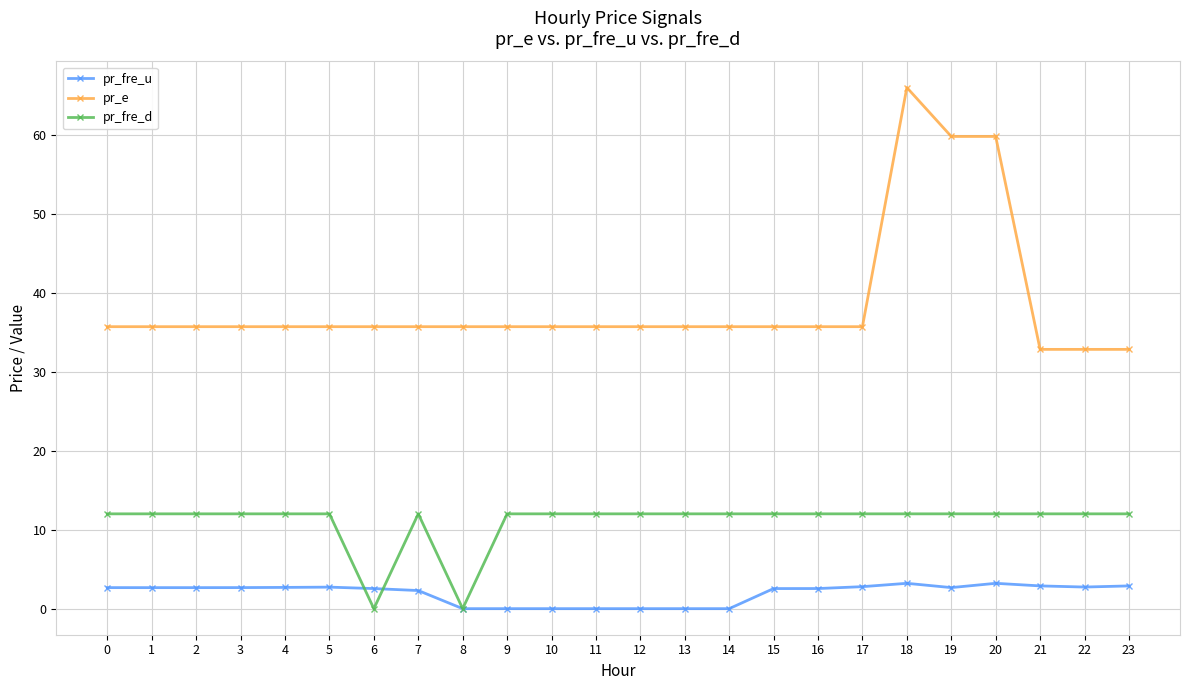

Which series has the largest total across all categories?

pr_e